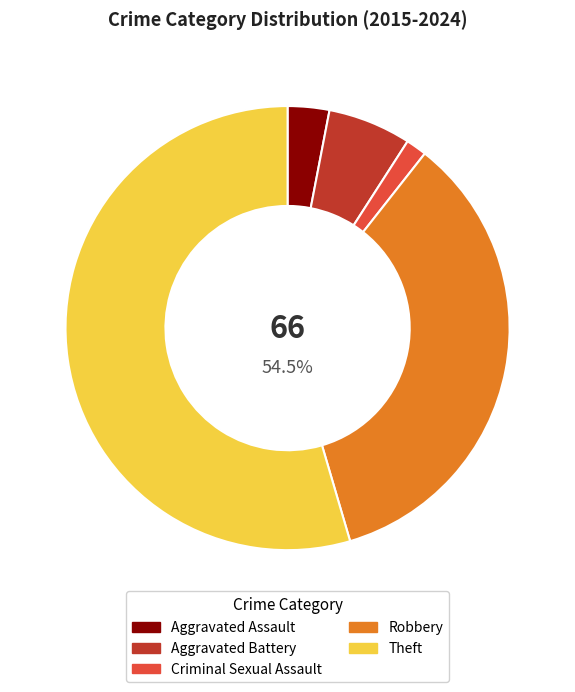

Between Aggravated Assault and Robbery, which is larger?

Robbery